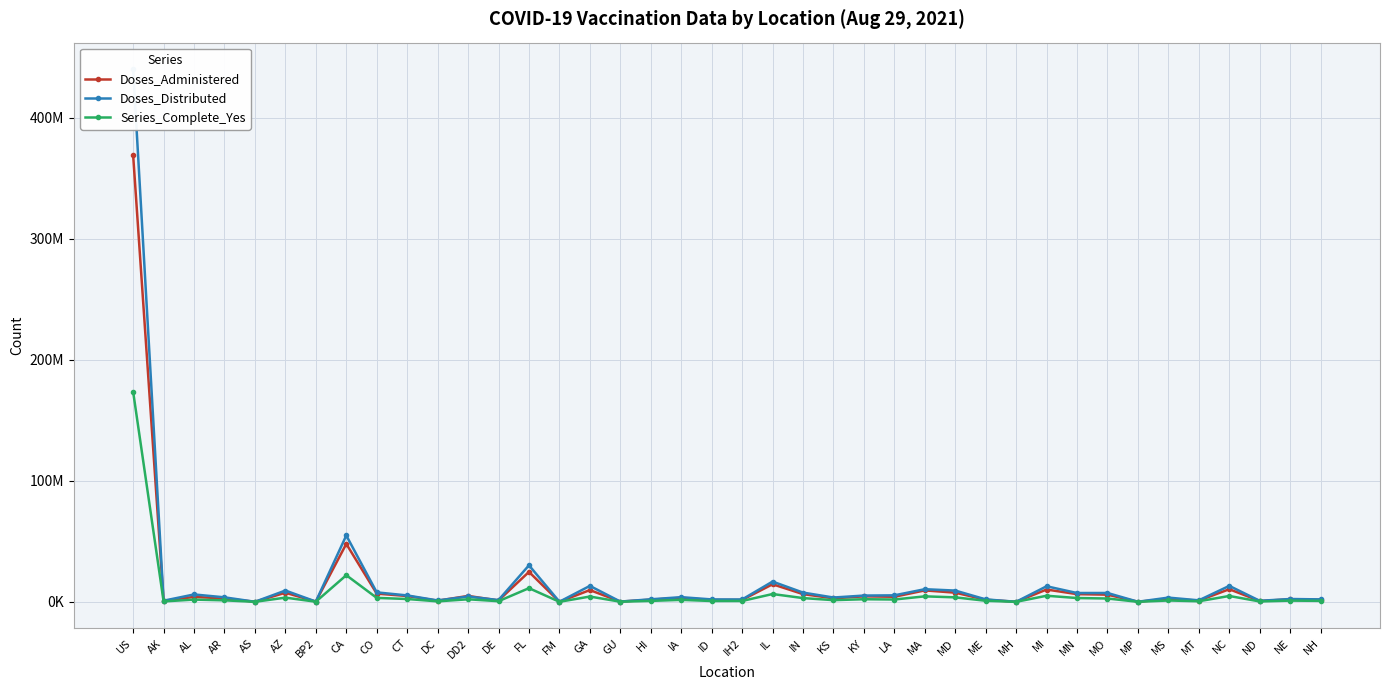

Between which two adjacent categories do Doses_Distributed and Doses_Administered first intersect?

DC and DD2